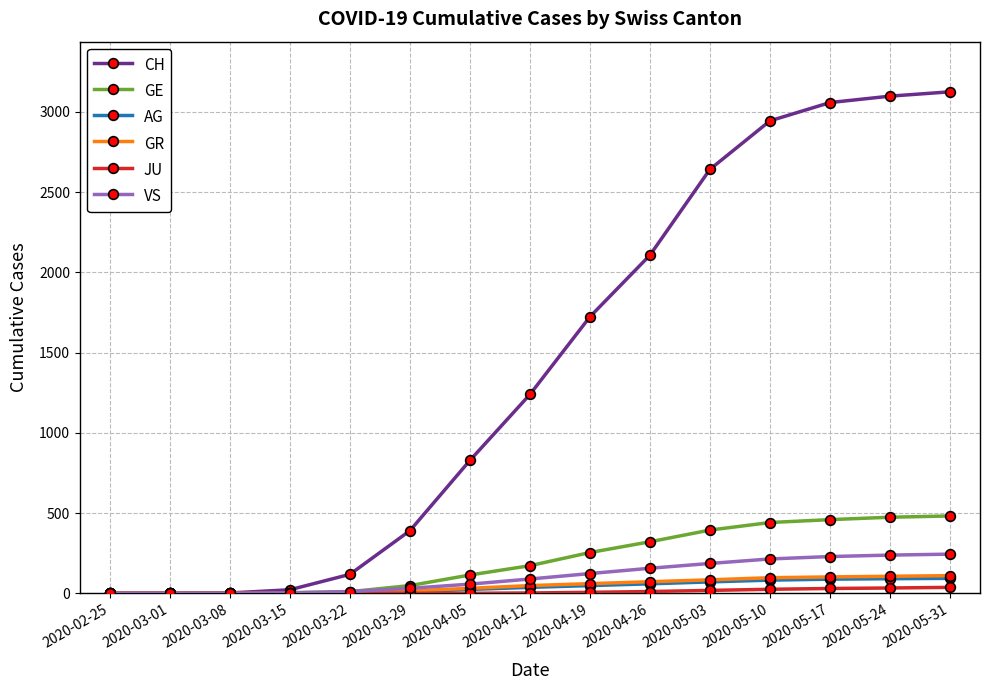

What is the total value across all series at 2020-04-12?

1587